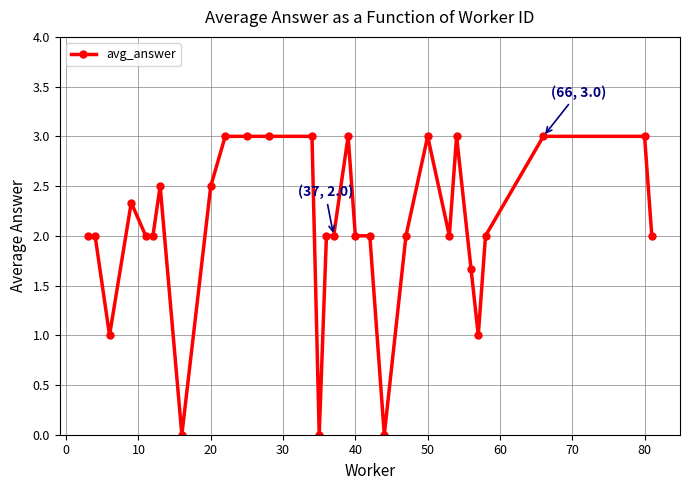

Reading left to right, extract all data points from this chart.

2.0	2.0	1.0	2.3	2.0	2.0	2.5	0.0	2.5	3.0	3.0	3.0	3.0	0.0	2.0	2.0	3.0	2.0	2.0	0.0	2.0	3.0	2.0	3.0	1.7	1.0	2.0	3.0	3.0	2.0